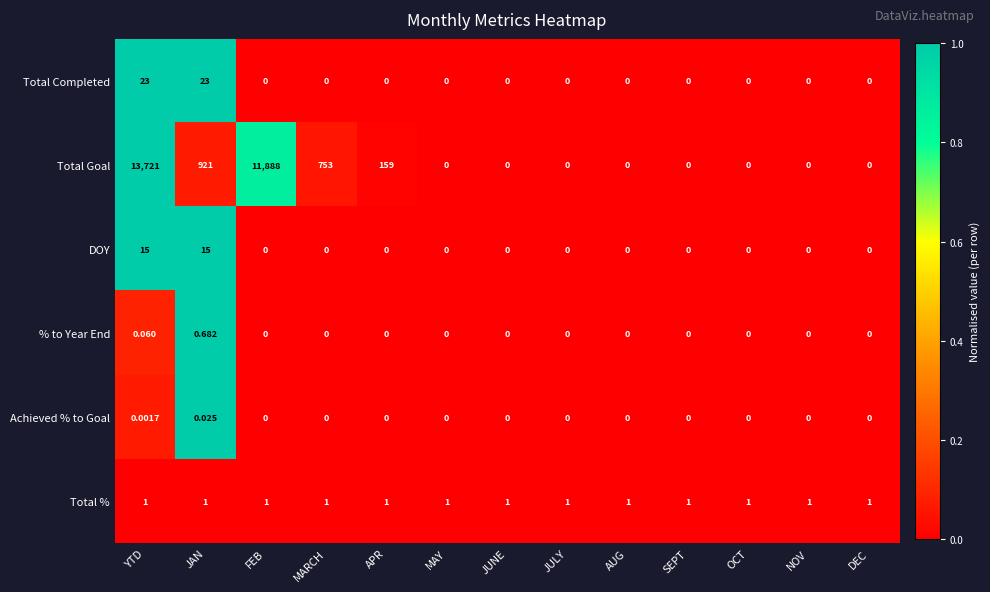

Rank the series at JAN from lowest to highest value.

Achieved % to Goal, % to Year End, Total %, DOY, Total Completed, Total Goal